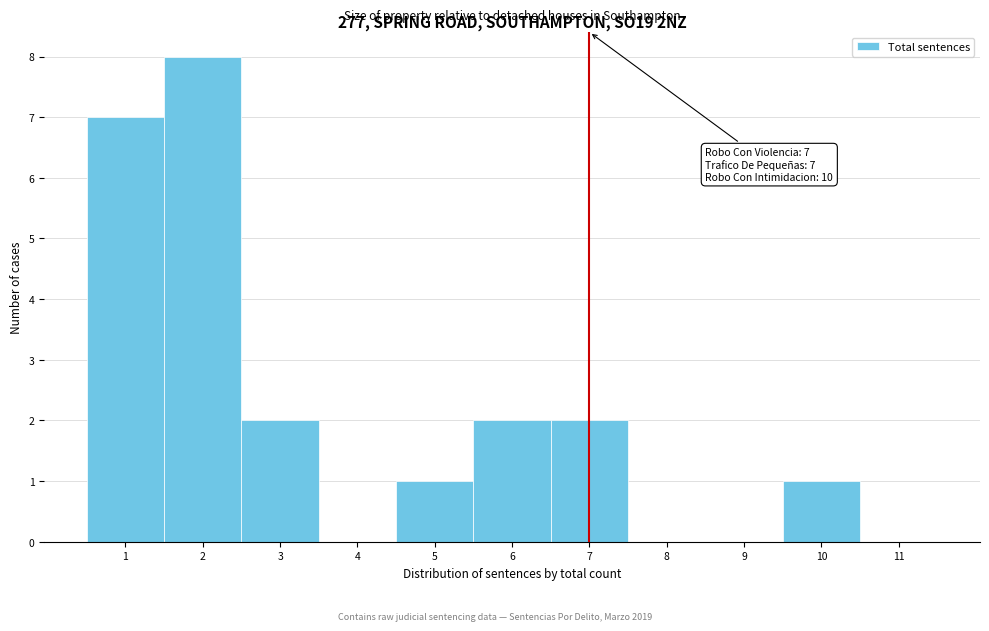

Over which range of the x-axis is the bar tallest?

1.5 to 2.5